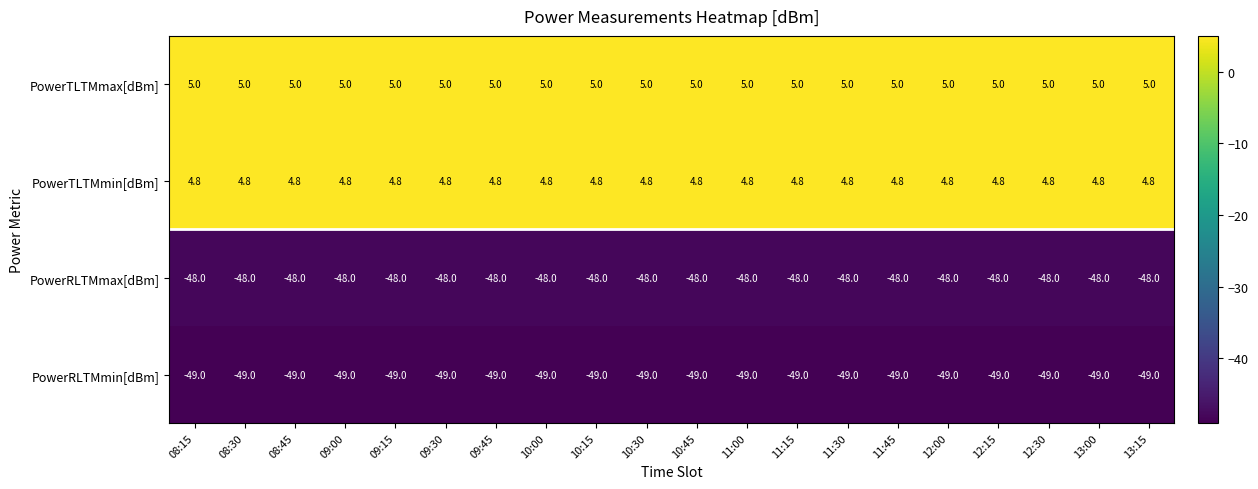

How many distinct data groups are displayed?

4